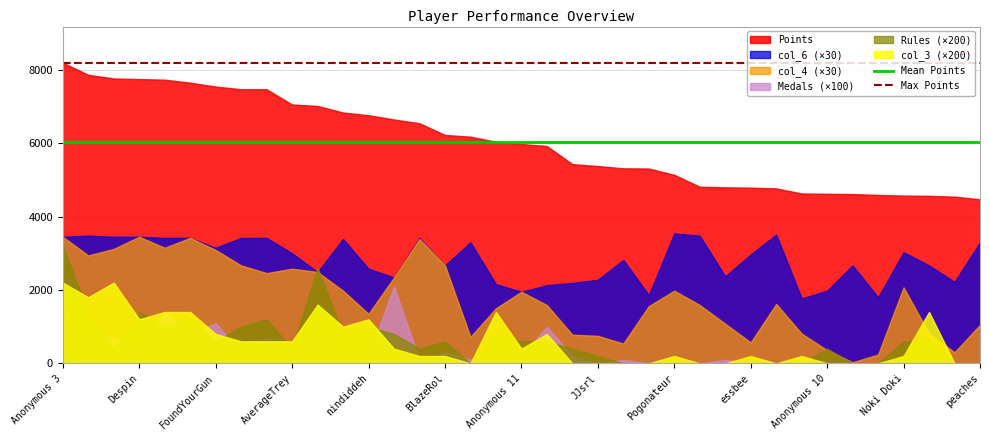

What value does the Mean Points series have at Anonymous 3?

6026.5